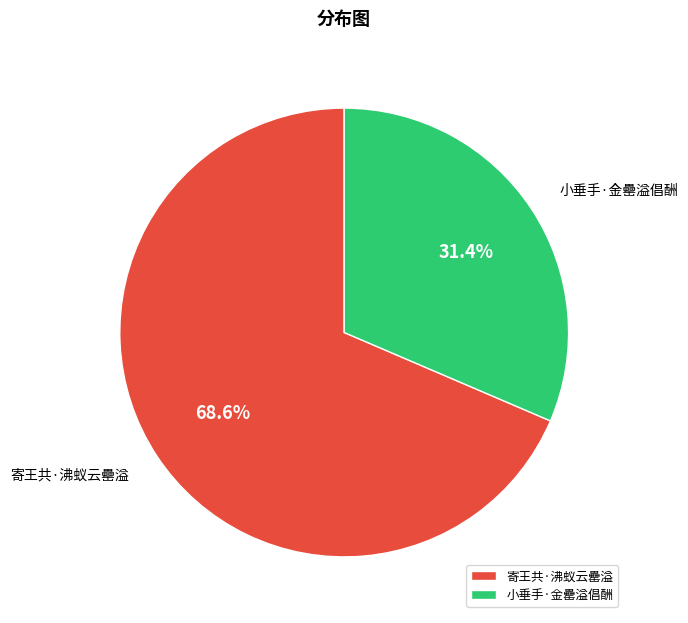

How many segments does this pie chart have?

2